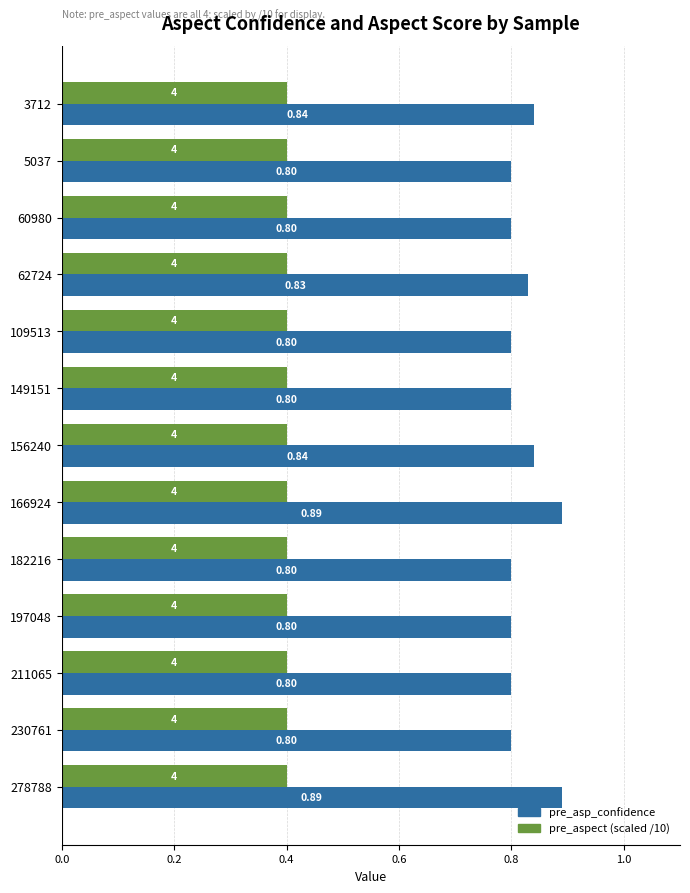

At 109513, list the series in order from largest to smallest.

pre_asp_confidence, pre_aspect (scaled /10)